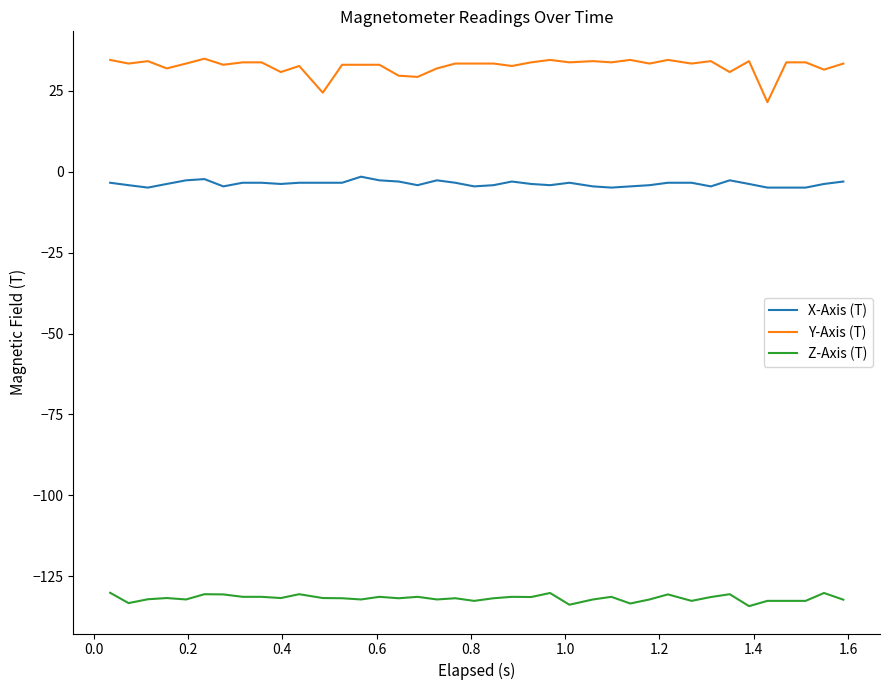

Does the chart have visible grid lines?

No